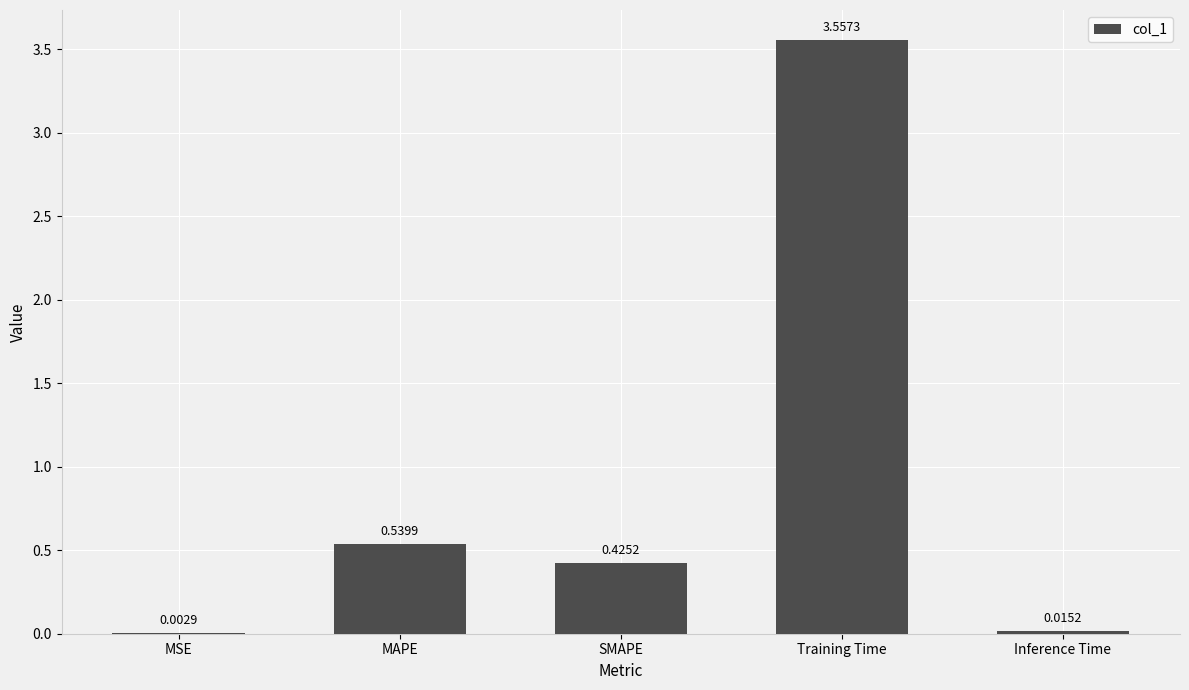

Which label corresponds to the largest value in the chart?

Training Time